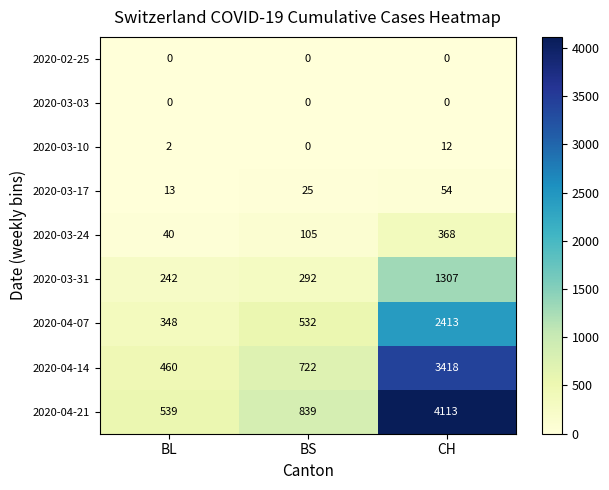

Between BL and BS, which series saw the biggest shift?

2020-04-21